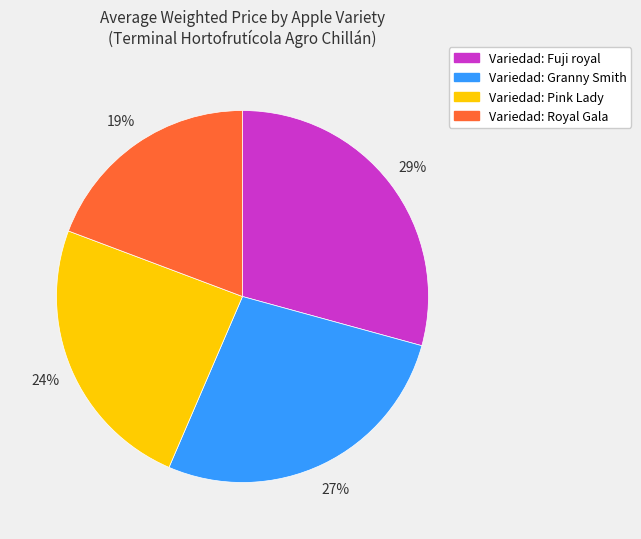

Does Variedad: Pink Lady represent more than half of the total?

No